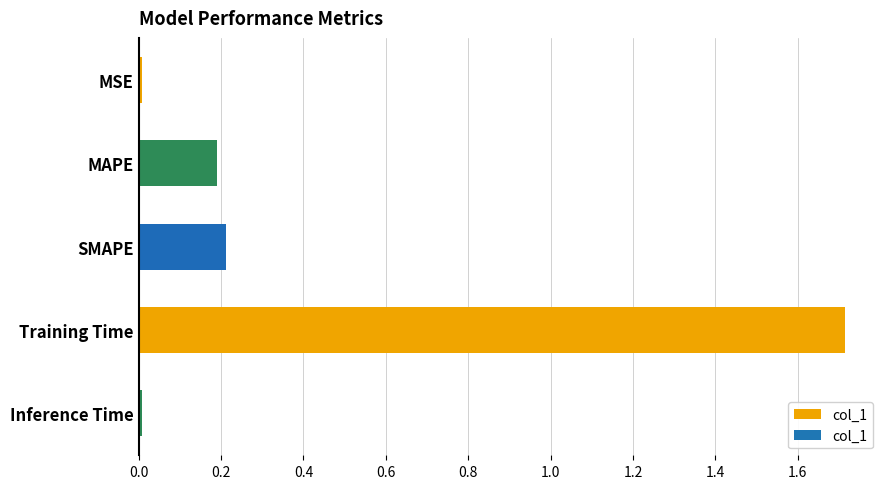

Which has a higher value, Training Time or MAPE?

Training Time